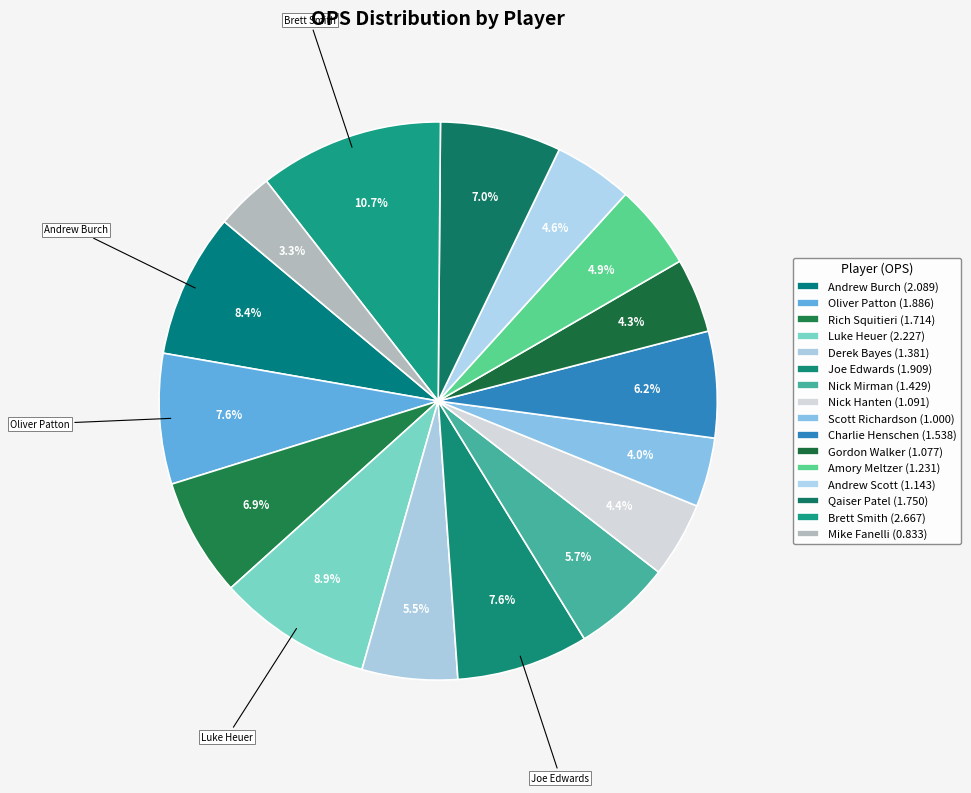

Which slice is the largest?

Brett Smith